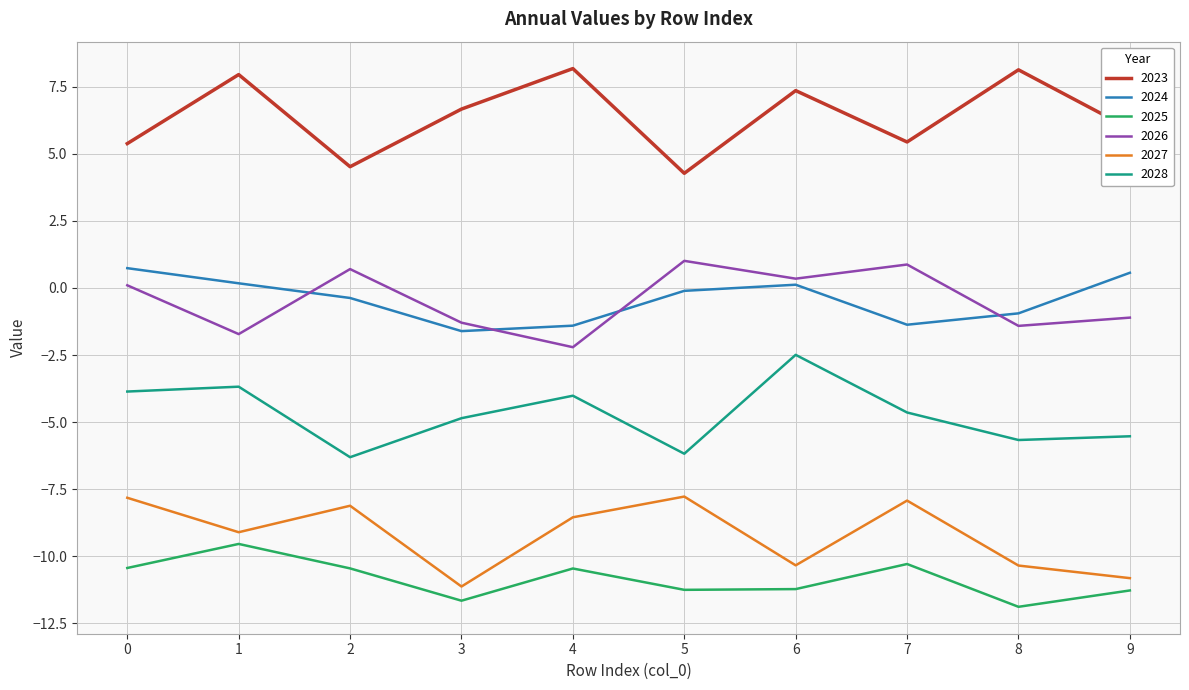

Where is 2023 nearest to the value 6?

9